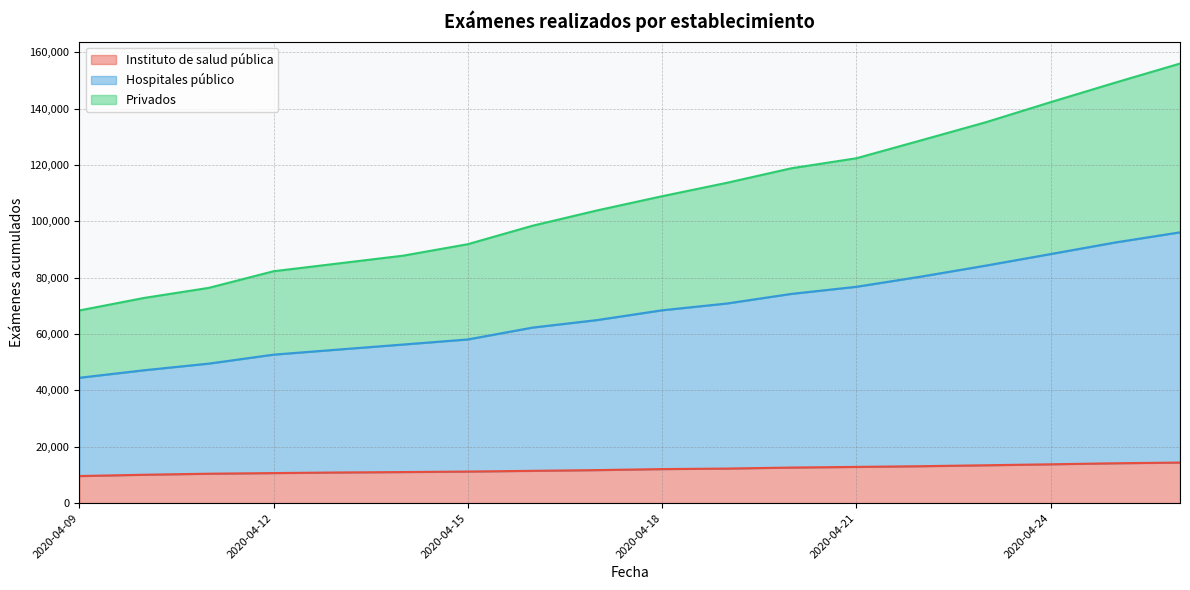

Which series has the widest spread of values?

Privados